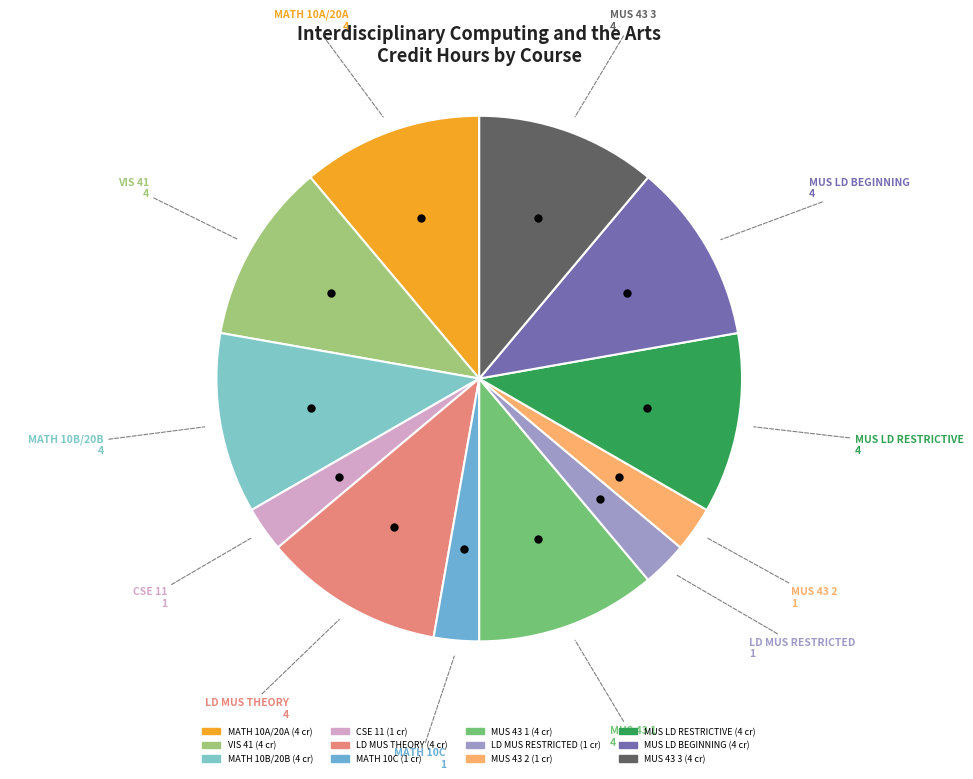

Do MATH 10C and VIS 41 together represent more than half of the pie?

No